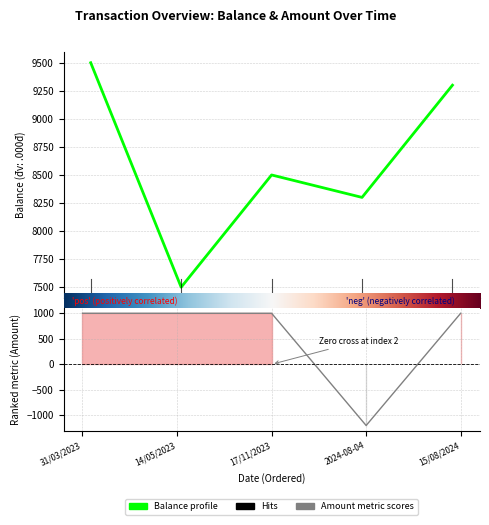

Reading right to left, what are all the values shown in this chart?

KET_QUA: 15/08/2024=9300	2024-08-04=8300	17/11/2023=8500	14/05/2023=7500	31/03/2023=9500
SO_TIEN: 15/08/2024=1000	2024-08-04=-1200	17/11/2023=1000	14/05/2023=1000	31/03/2023=1000